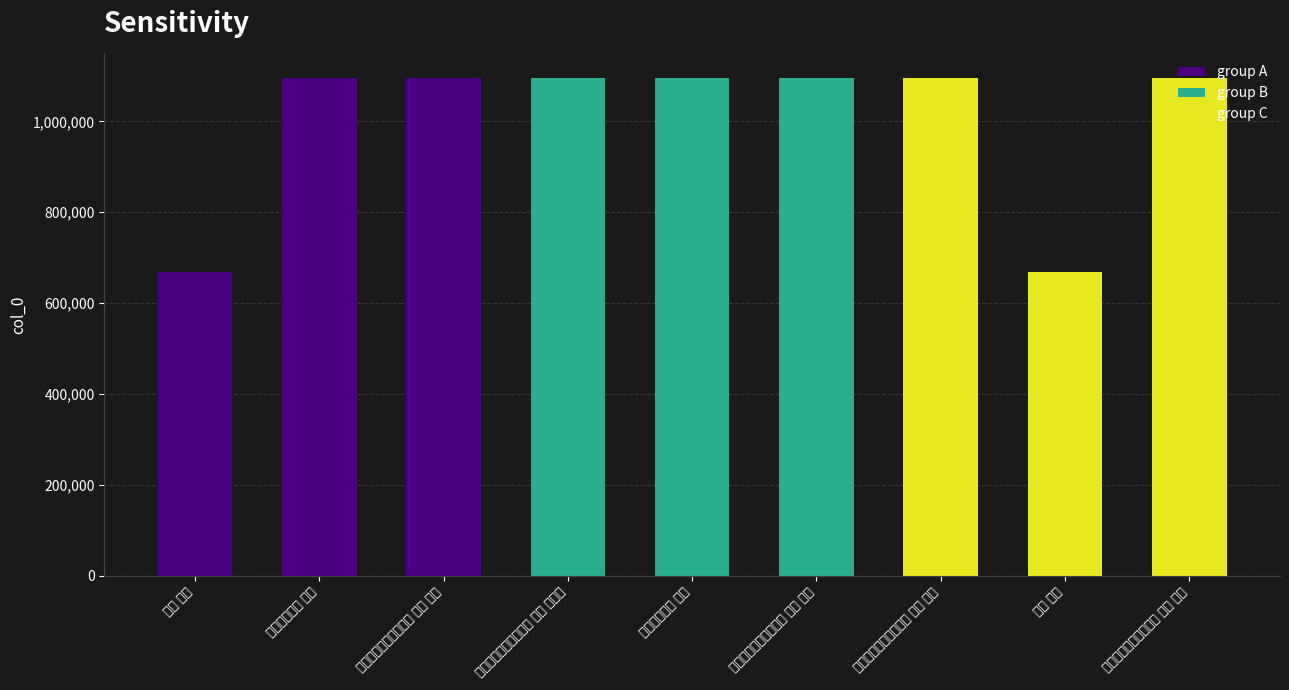

Reading right to left, what are all the values shown in this chart?

题水仙梨花菊蒲萄栀子 其一 水仙=1096011	栀子 其二=669589	题水仙梨花菊蒲萄栀子 其二 梨花=1096012	题水仙梨花菊蒲萄栀子 其三 菊花=1096013	淡墨水仙栀子 其一=1095914	题水仙梨花菊蒲萄栀子 其五 栀子花=1096015	题水仙梨花菊蒲萄栀子 其四 蒲萄=1096014	淡墨水仙栀子 其二=1095915	栀子 其一=669588